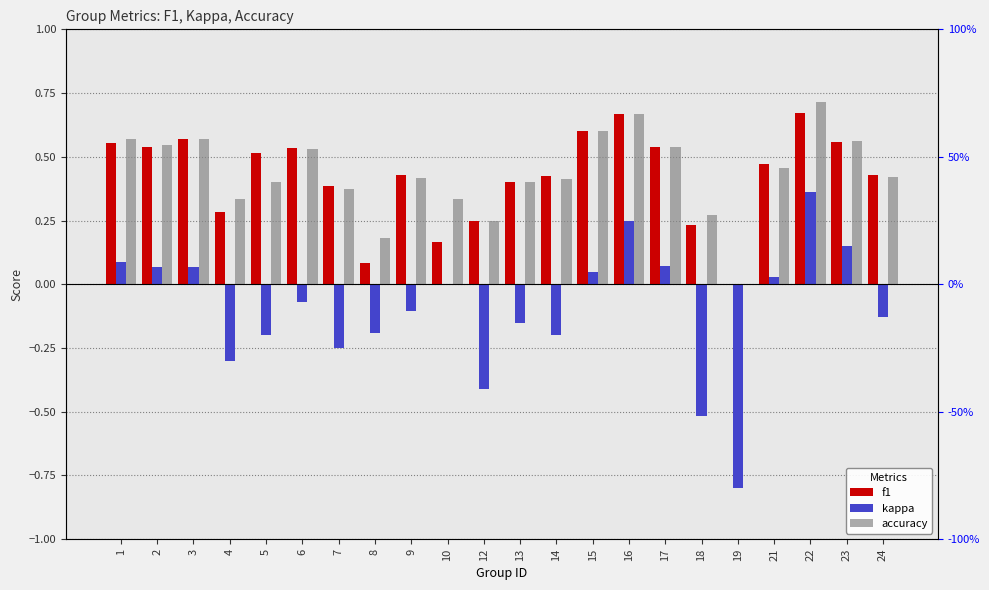

The value of f1 at 15 is 0.6. True or false?

True